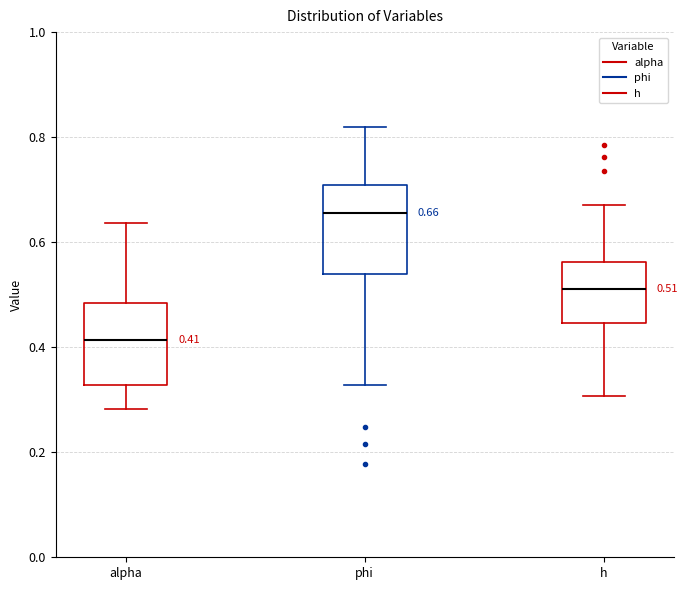

Which box's median line is the highest?

phi